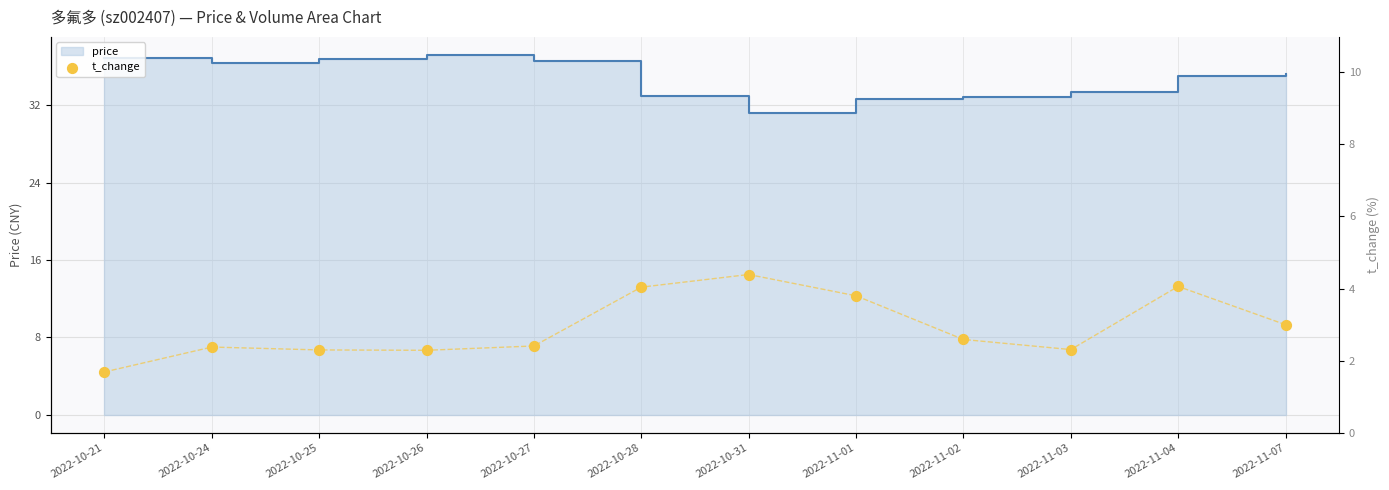

What is the change in value from 2022-10-28 to 2022-11-02?

-1.5